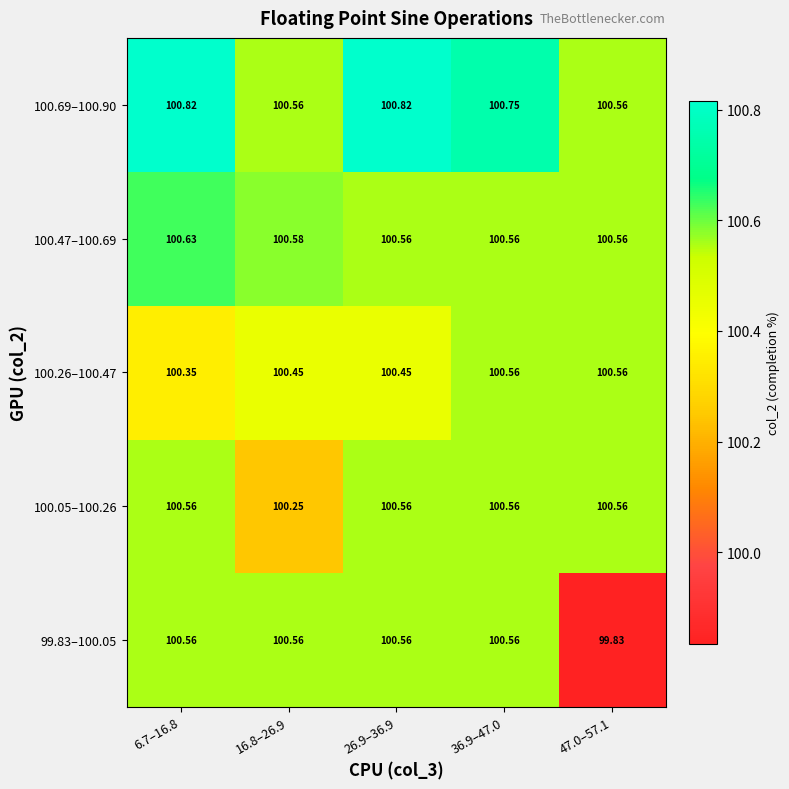

Is the value of 100.47–100.69 at 47.0–57.1 greater than the value of 99.83–100.05 at 47.0–57.1?

Yes